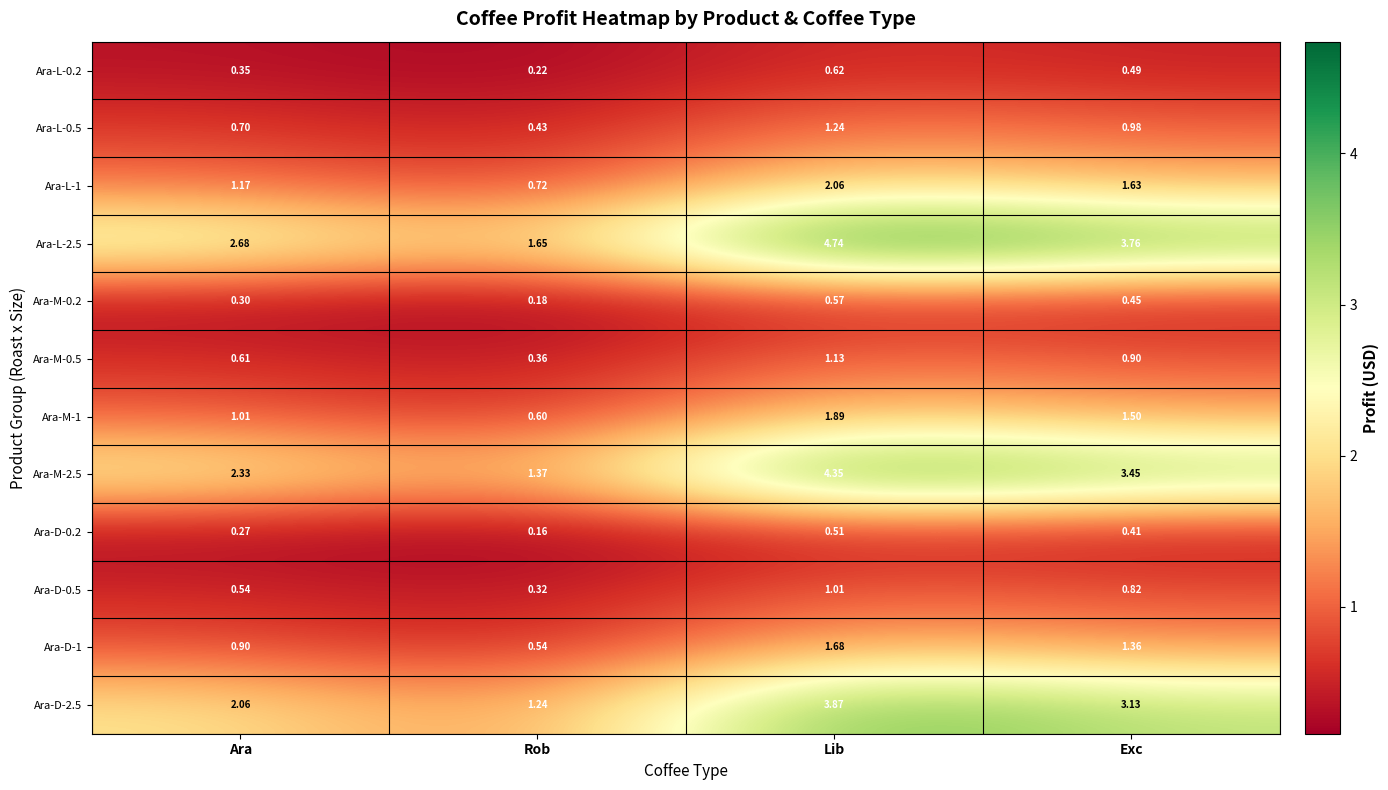

At which label does Ara-M-1 reach its minimum?

Rob